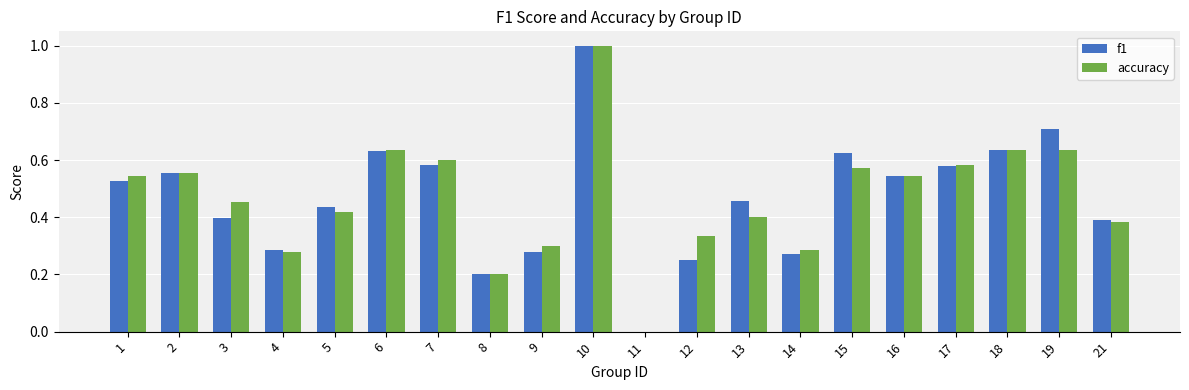

How many values in the accuracy series exceed 0?

19